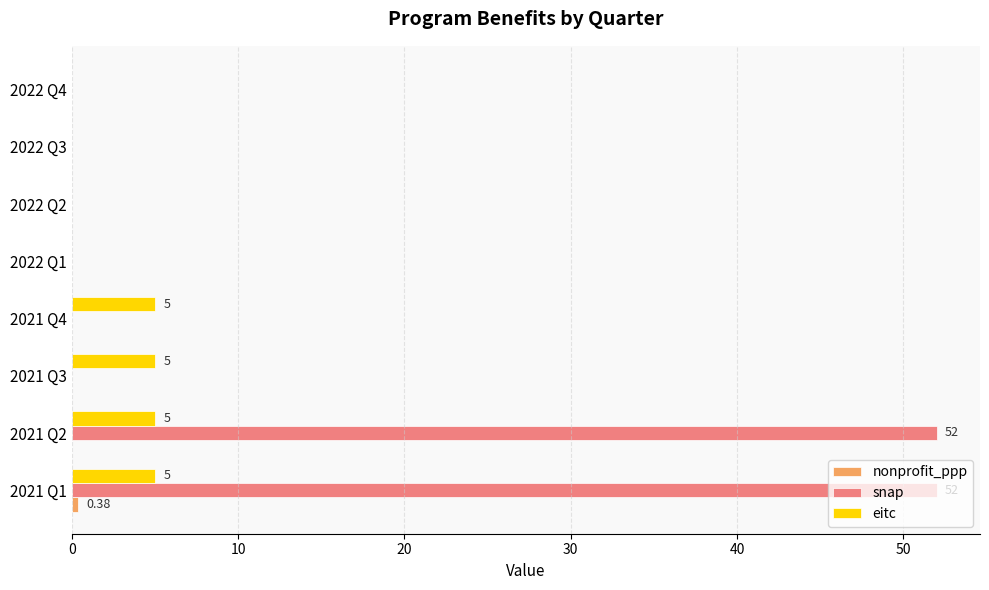

Which series has the largest total across all categories?

snap